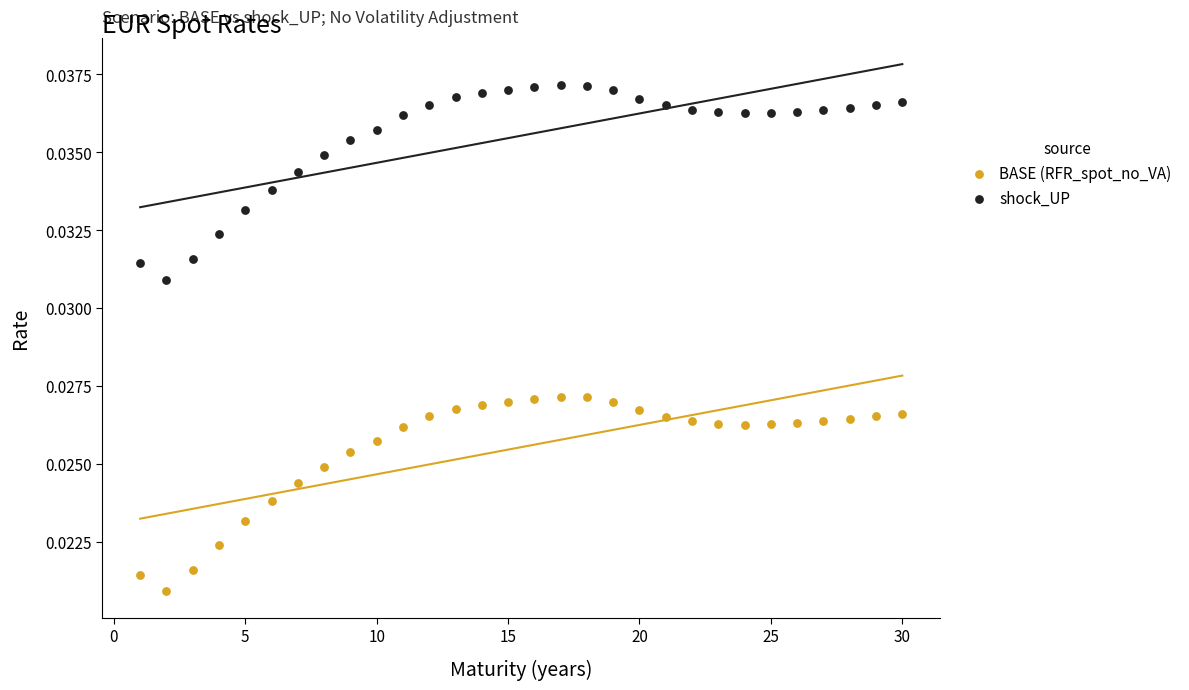

What is the X range (max minus min) for the scatter plot?

29.0